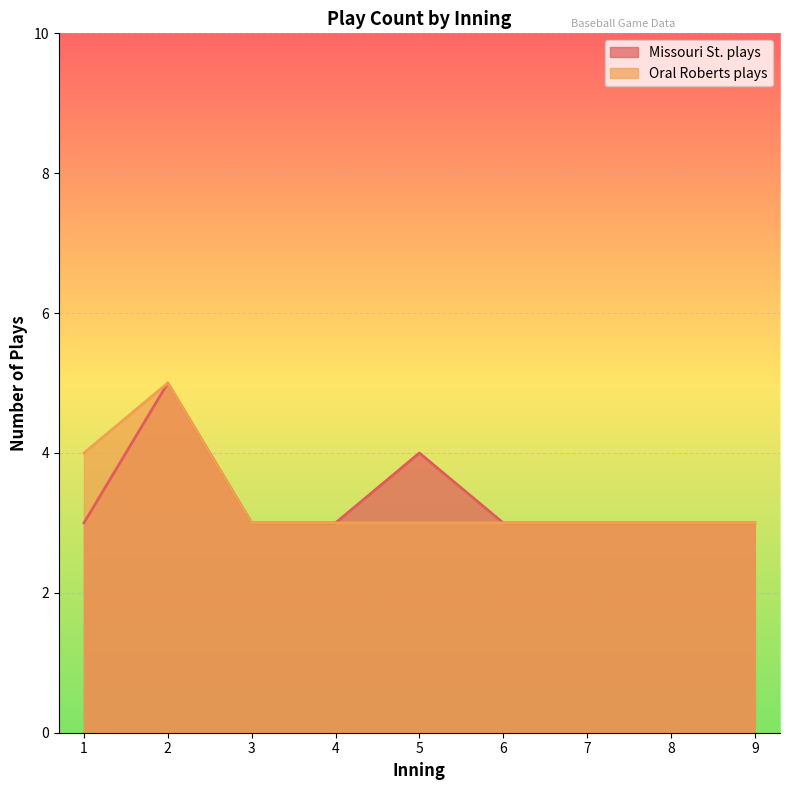

The chart shows a value of 1 at 8. True or false?

False